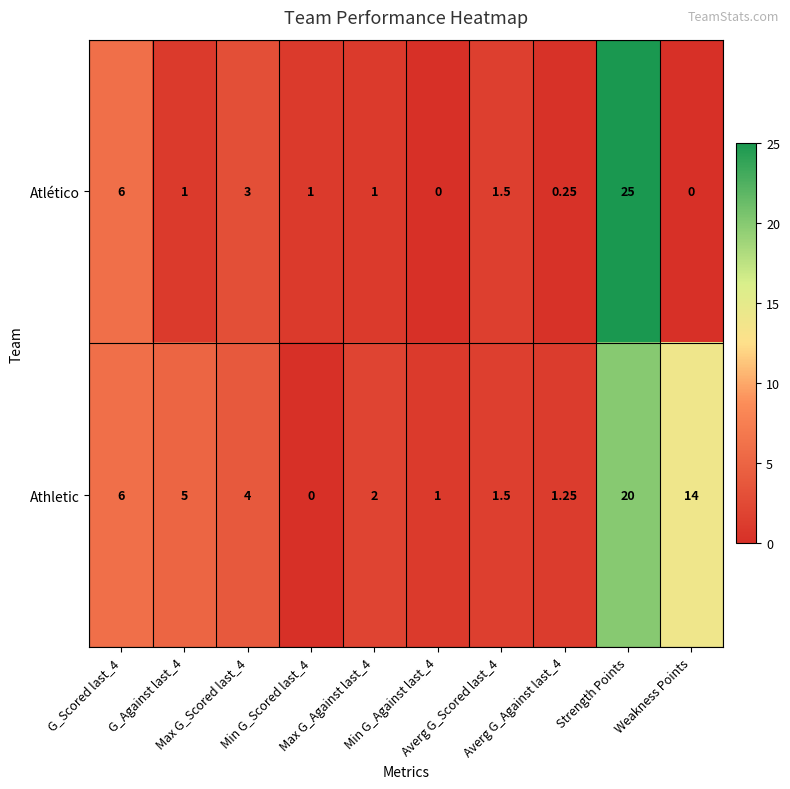

Which series has the widest spread of values?

Atlético